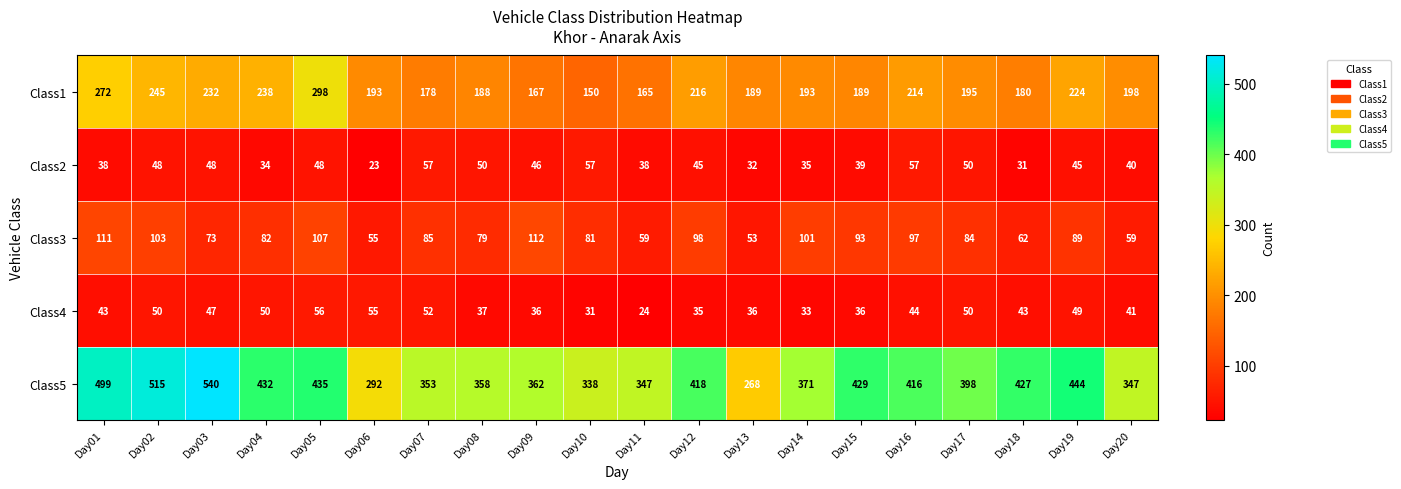

What is the spread (max minus min) of values at Day02?

467